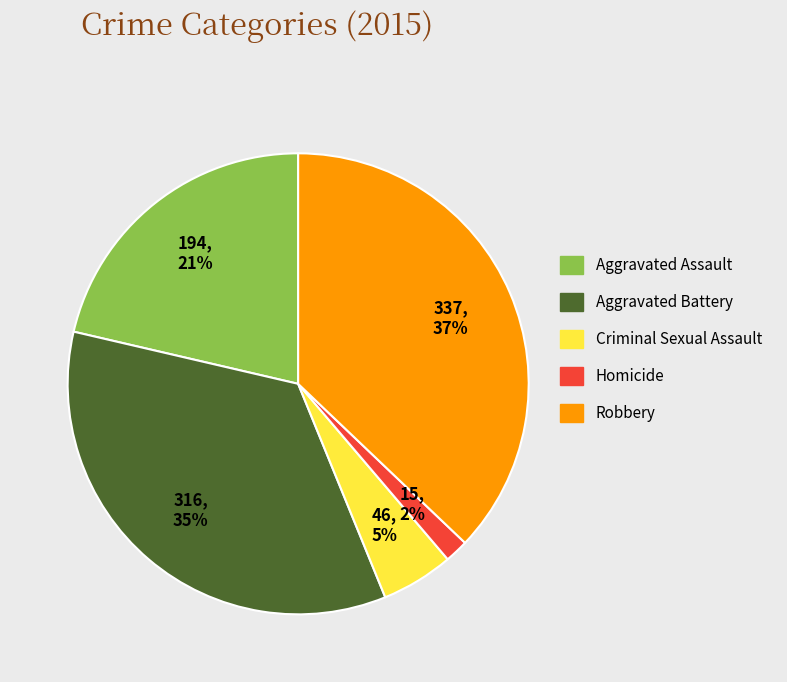

Rank the categories by value from lowest to highest.

Homicide, Criminal Sexual Assault, Aggravated Assault, Aggravated Battery, Robbery